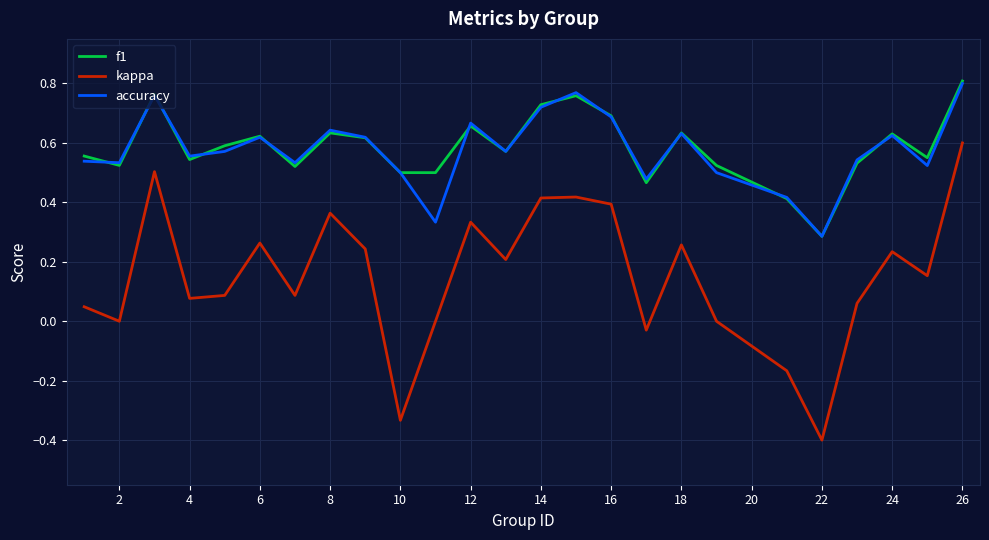

Which series has the widest spread of values?

kappa